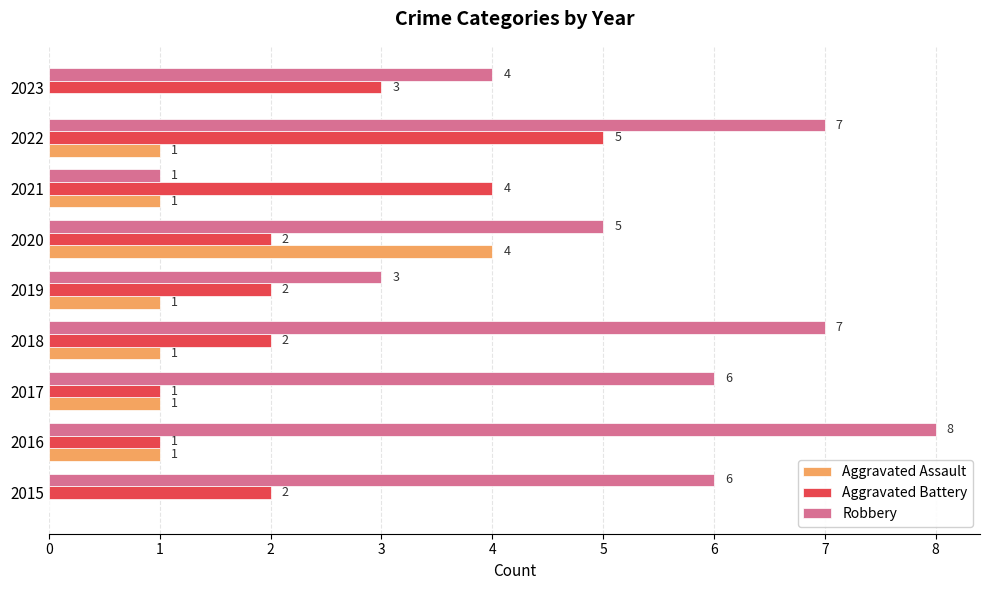

Where is Aggravated Battery nearest to the value 3?

2023